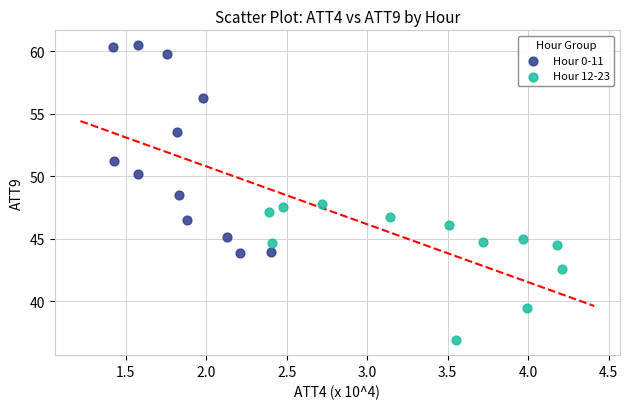

Which series contains the highest Y value?

Hour 0-11